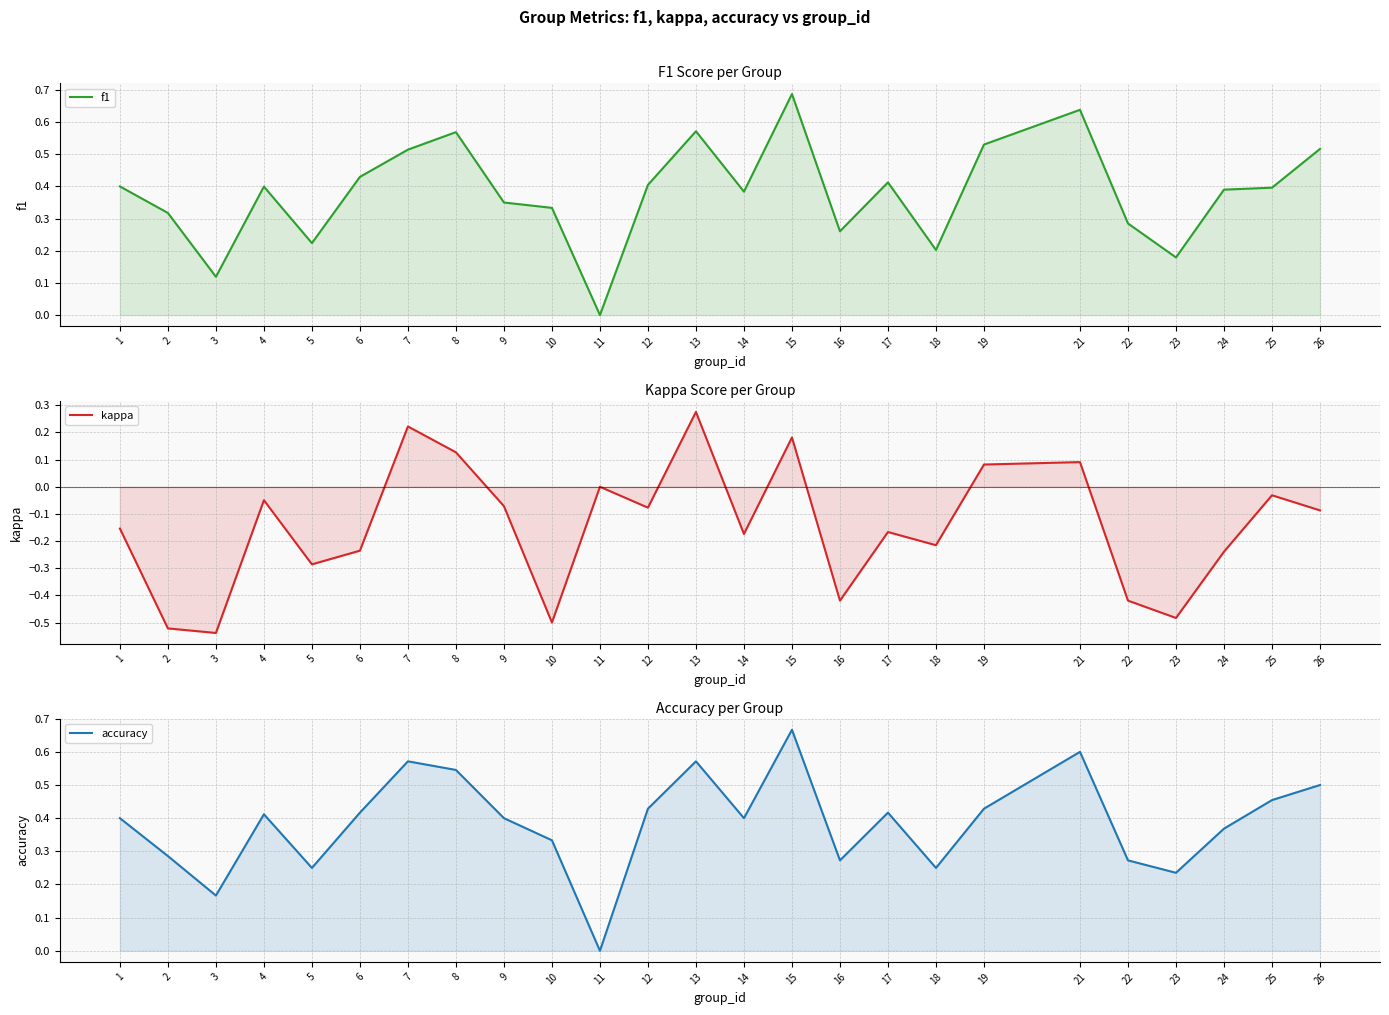

True or false: accuracy has more than 2 points higher than both neighbors.

True